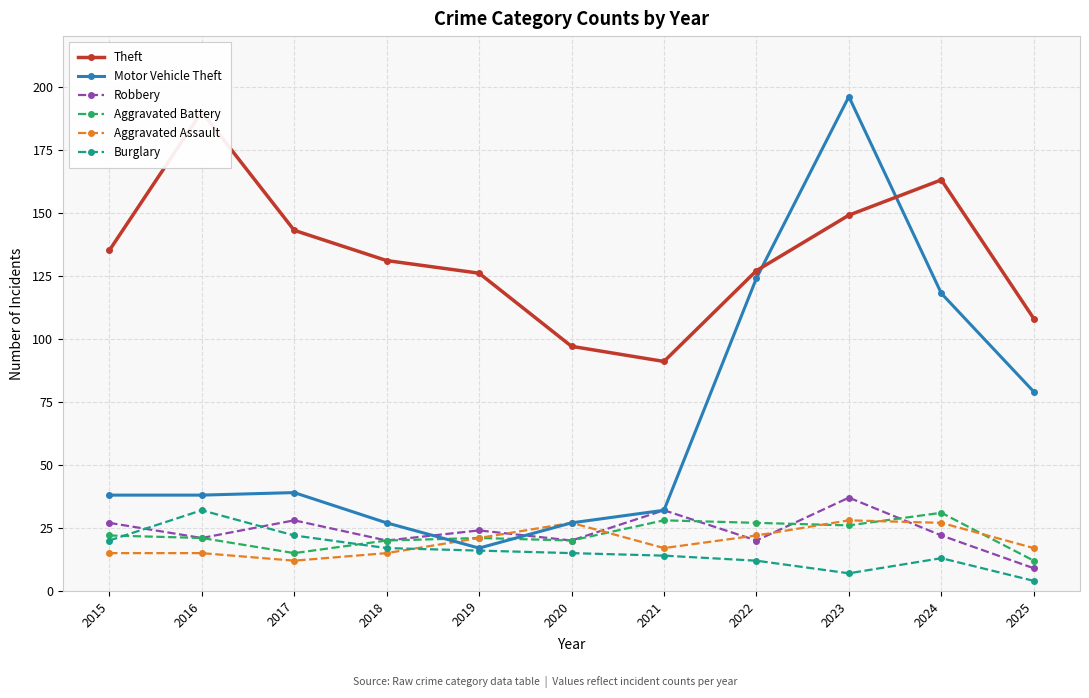

Reading left to right, list all the values displayed in this chart.

Theft: 2015=135	2016=190	2017=143	2018=131	2019=126	2020=97	2021=91	2022=127	2023=149	2024=163	2025=108
Motor Vehicle Theft: 2015=38	2016=38	2017=39	2018=27	2019=17	2020=27	2021=32	2022=124	2023=196	2024=118	2025=79
Robbery: 2015=27	2016=21	2017=28	2018=20	2019=24	2020=20	2021=32	2022=20	2023=37	2024=22	2025=9
Aggravated Battery: 2015=22	2016=21	2017=15	2018=20	2019=21	2020=20	2021=28	2022=27	2023=26	2024=31	2025=12
Aggravated Assault: 2015=15	2016=15	2017=12	2018=15	2019=21	2020=27	2021=17	2022=22	2023=28	2024=27	2025=17
Burglary: 2015=20	2016=32	2017=22	2018=17	2019=16	2020=15	2021=14	2022=12	2023=7	2024=13	2025=4